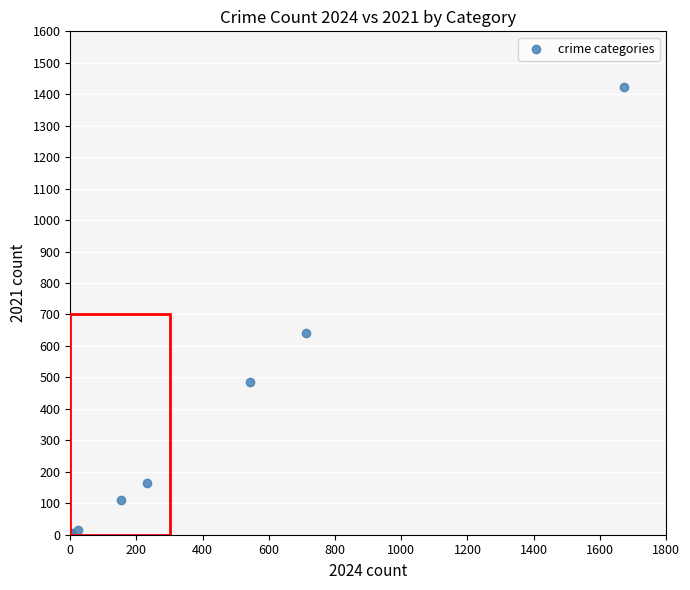

What Y value in the scatter plot is closest to 712?

642